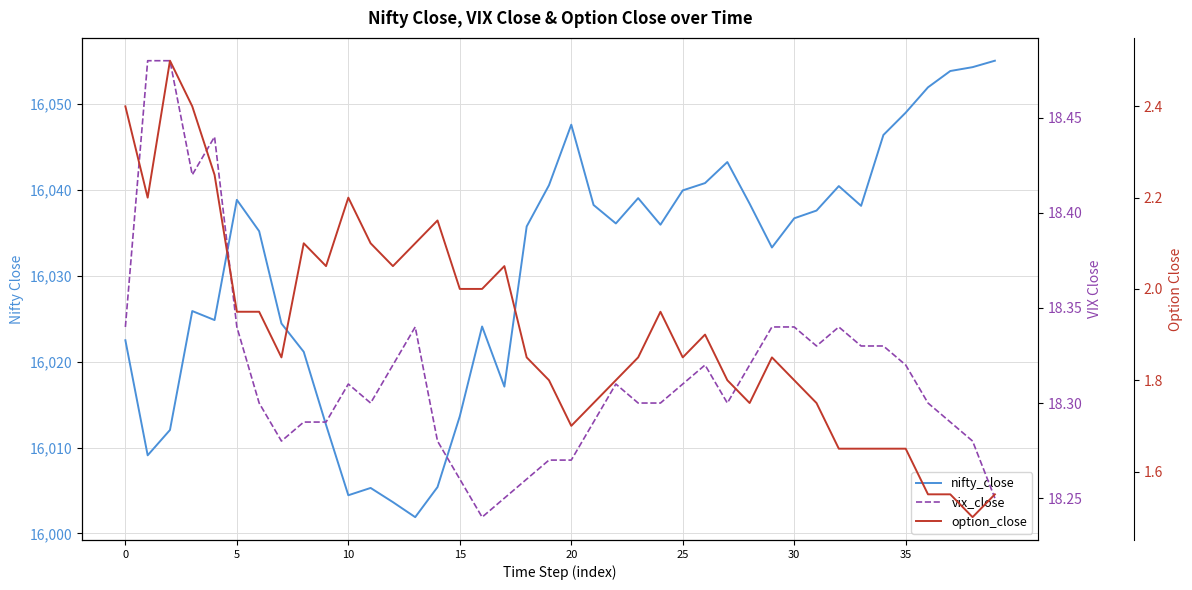

Rank the series at 18 from highest to lowest value.

nifty_close, vix_close, option_close